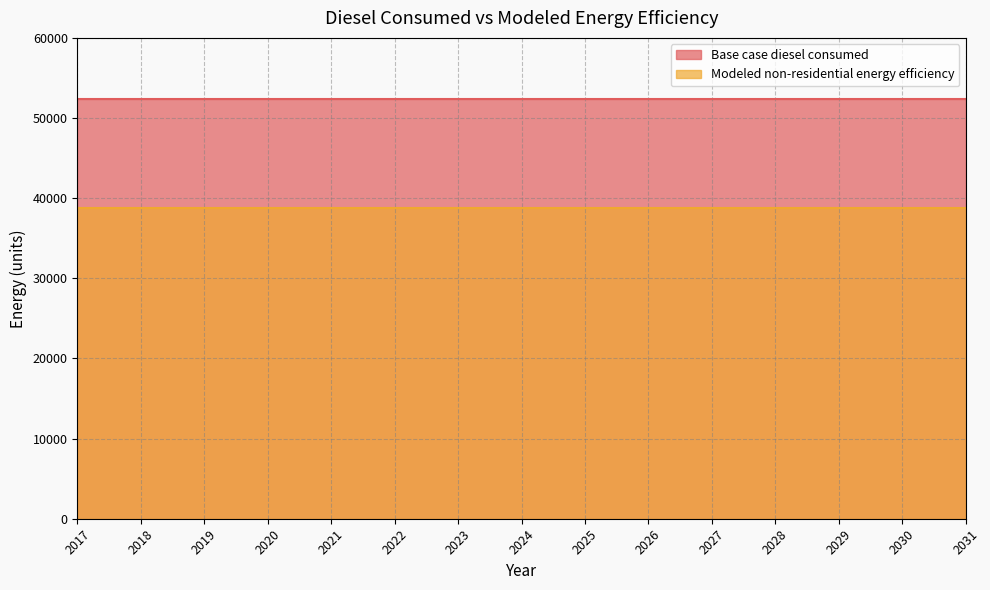

True or false: Base case diesel consumed and Modeled non-residential energy efficiency cross at least once.

False